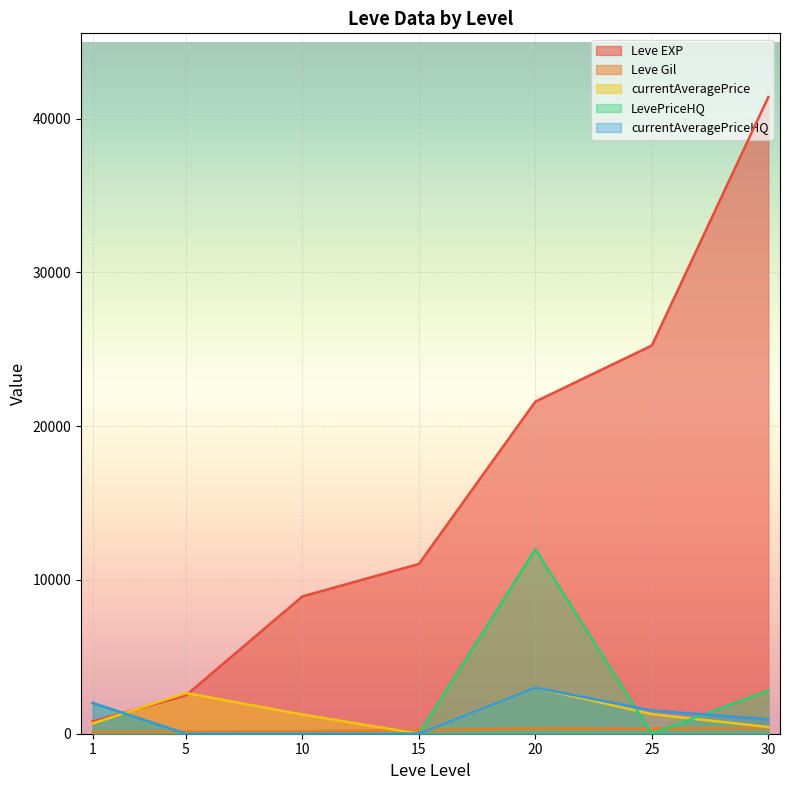

Which series ends up on top after the final intersection of LevePriceHQ and currentAveragePriceHQ?

LevePriceHQ